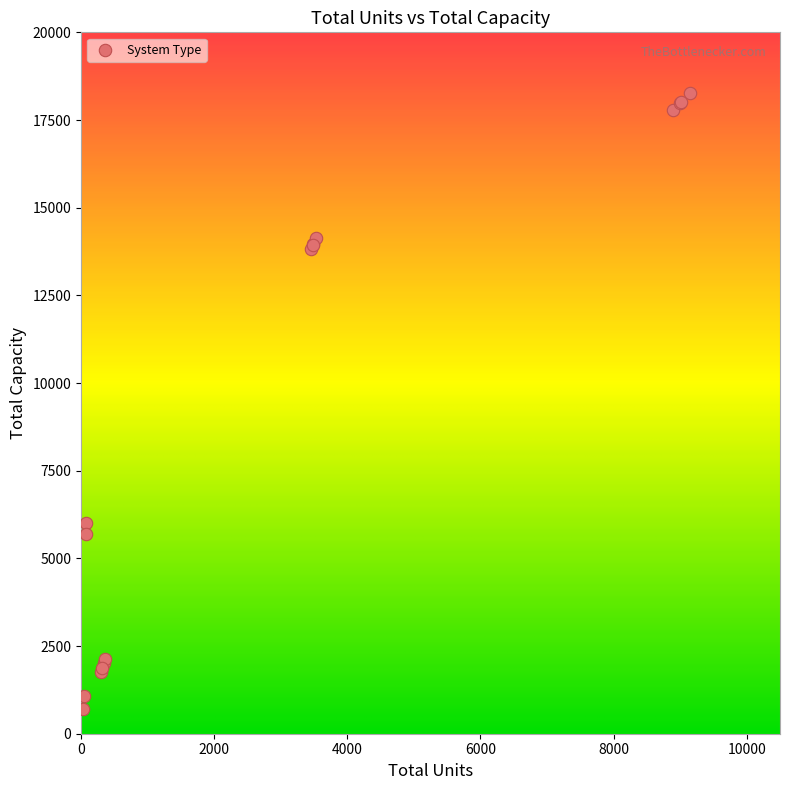

What Y value in the scatter plot is closest to 9492?

6000